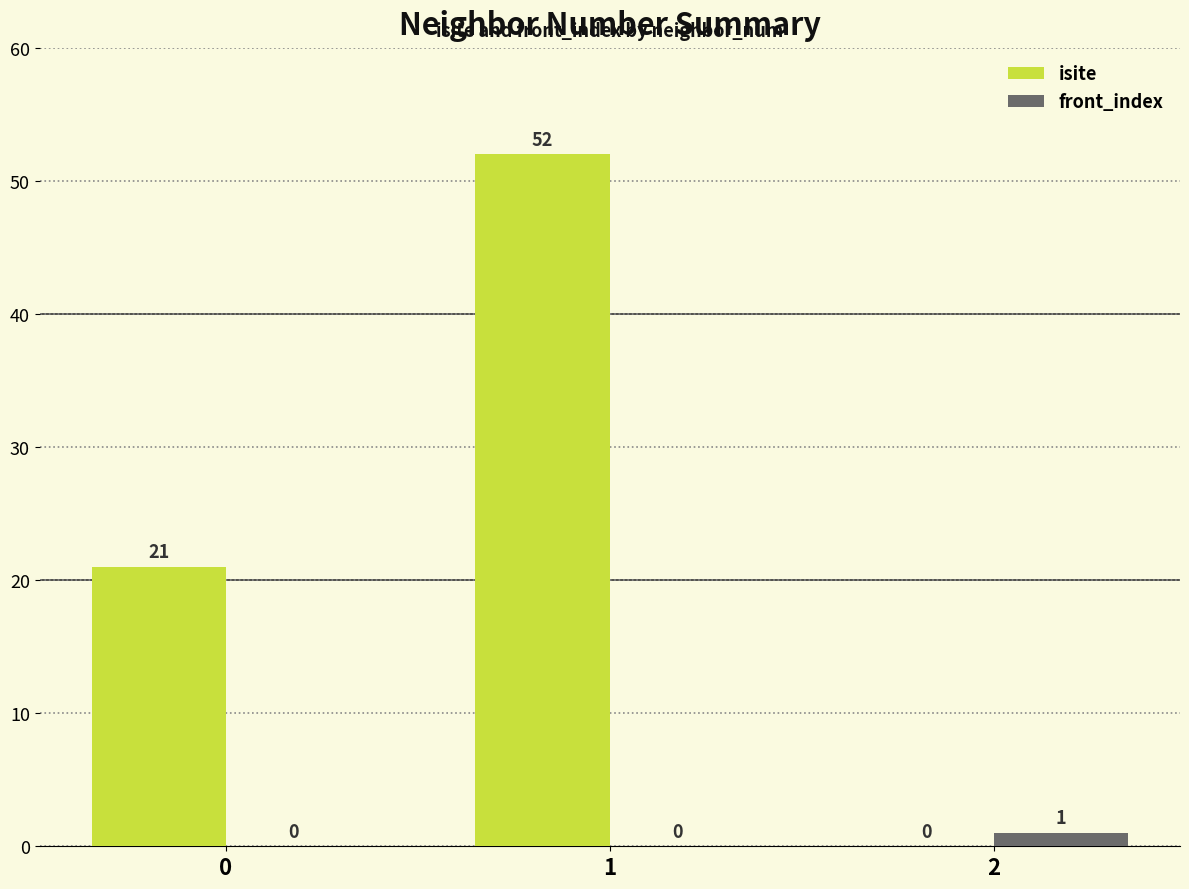

Is the value of front_index at 1 greater than the value of isite at 0?

No